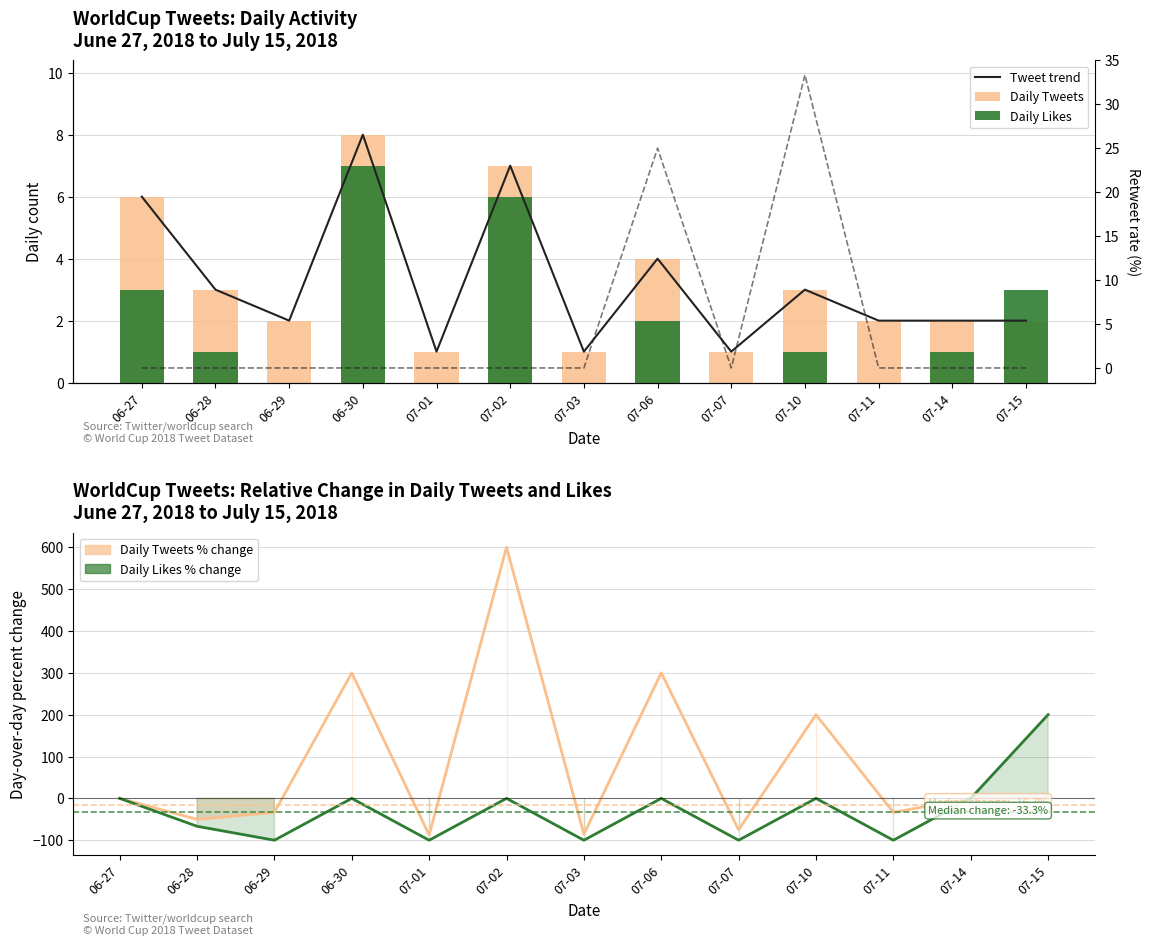

The Daily Likes % change series shows -100.0 at 07-03. True or false?

True